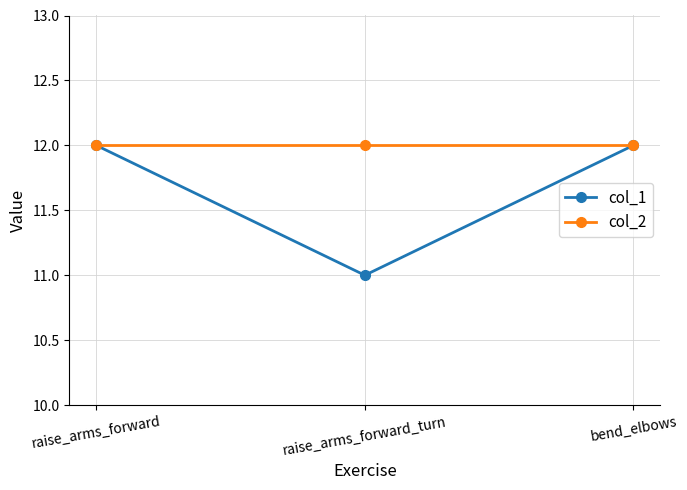

Which series has the widest spread of values?

col_1